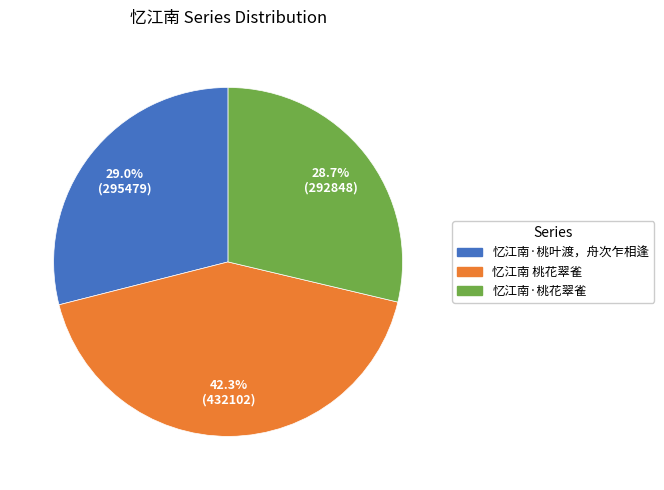

Count the number of slices in the pie.

3